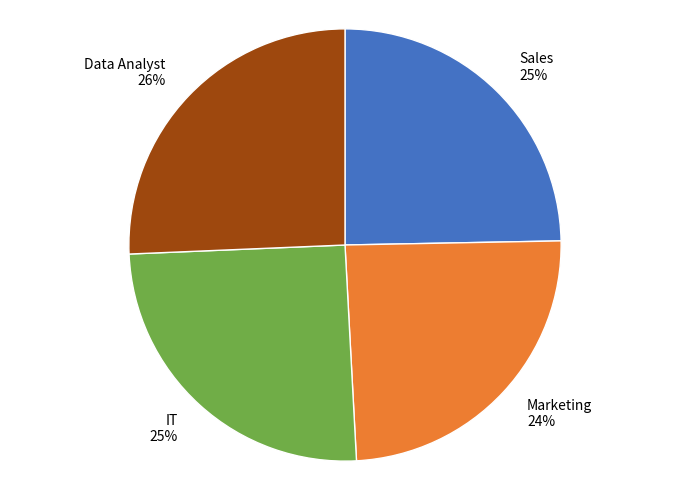

The Marketing slice represents 12% of the pie. True or false?

False